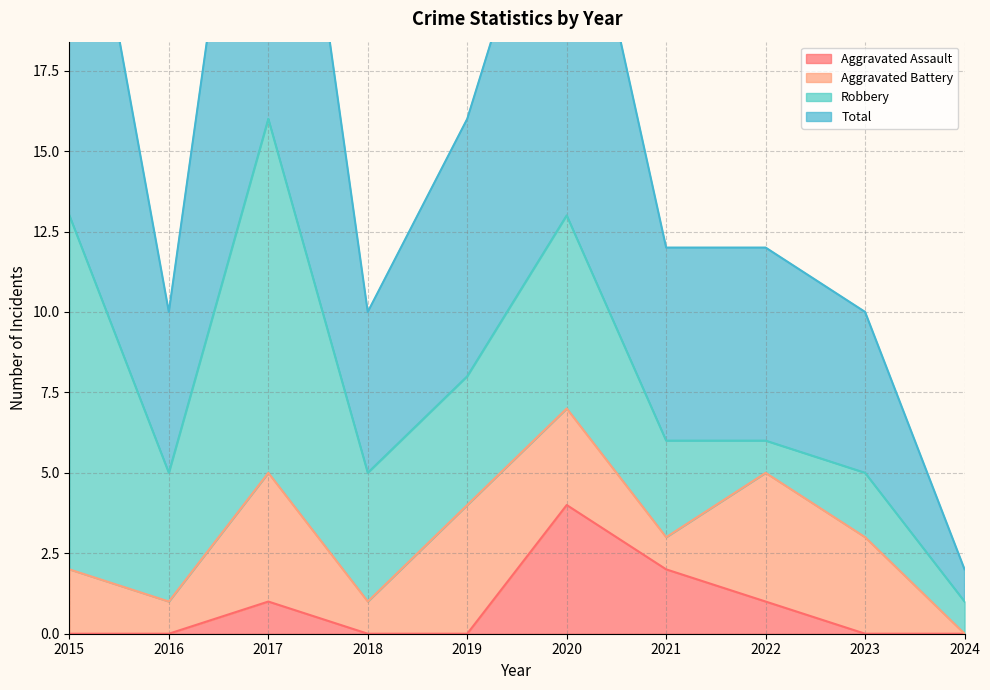

At which label does Aggravated Assault reach its peak?

2020